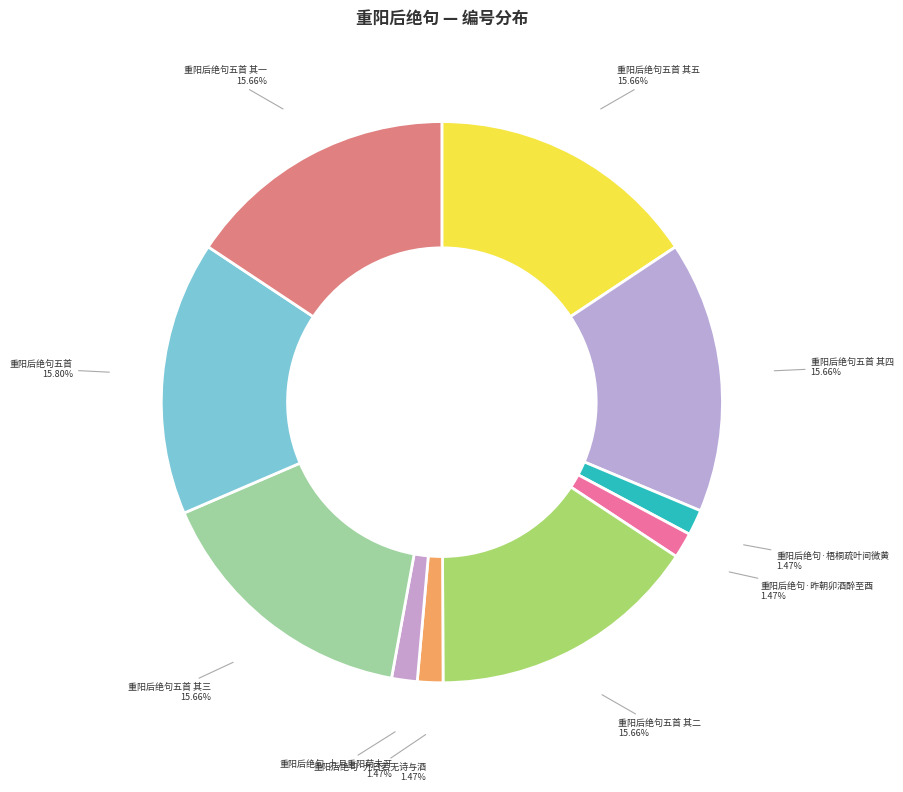

What is the largest slice in the pie chart?

重阳后绝句五首